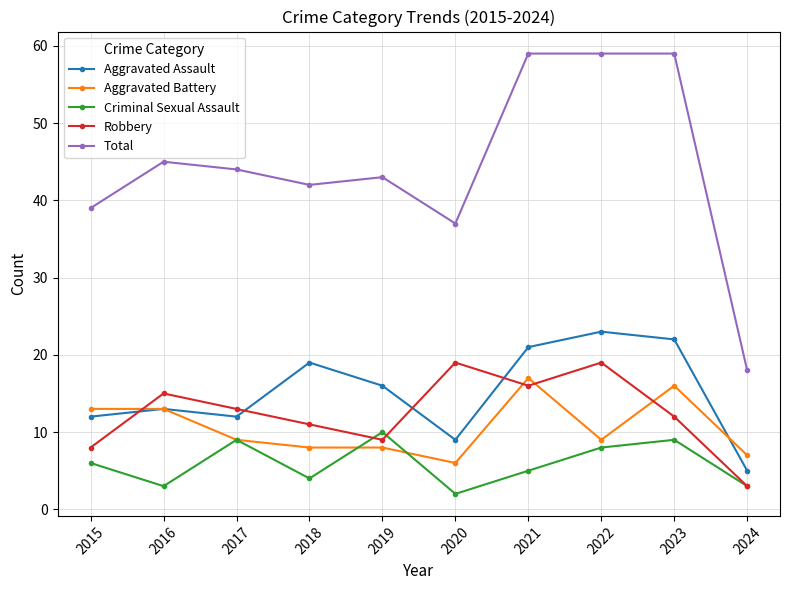

What is the difference between the highest and lowest values at 2018?

38